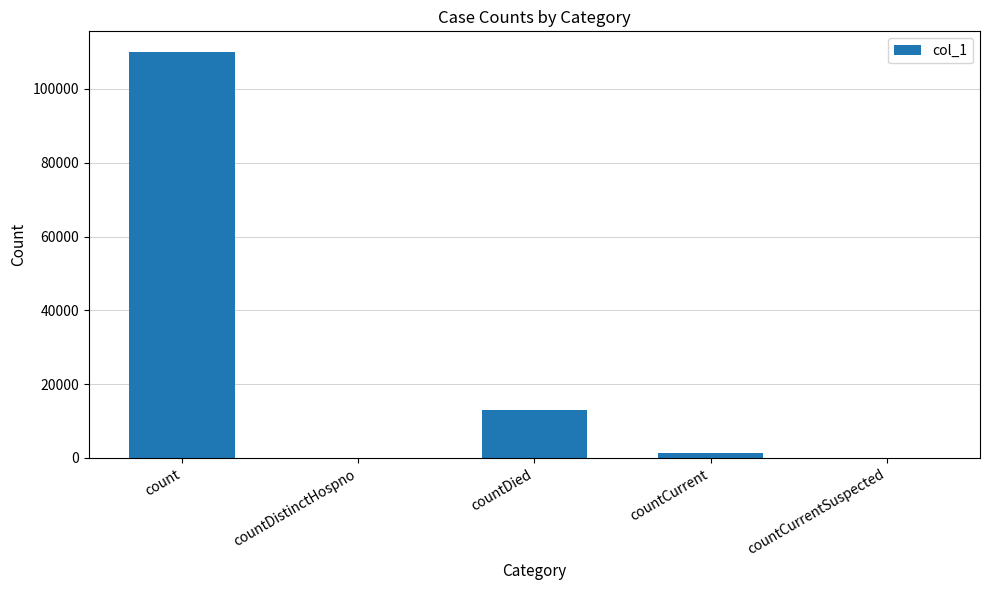

True or false: the data shows -58262 at countDistinctHospno.

False